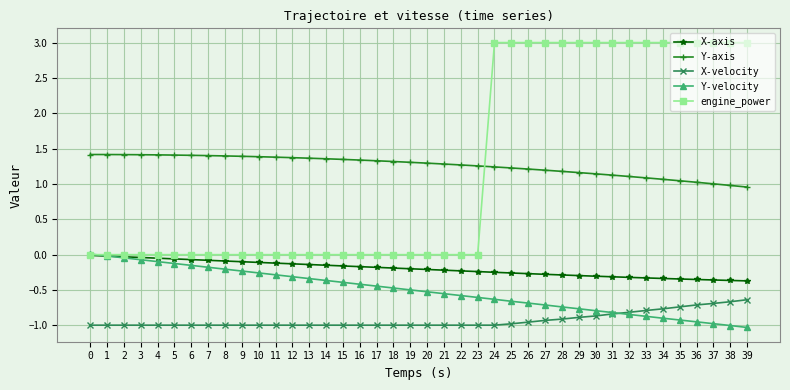

What is the difference between the second highest and minimum values in the Y-axis series?

0.5